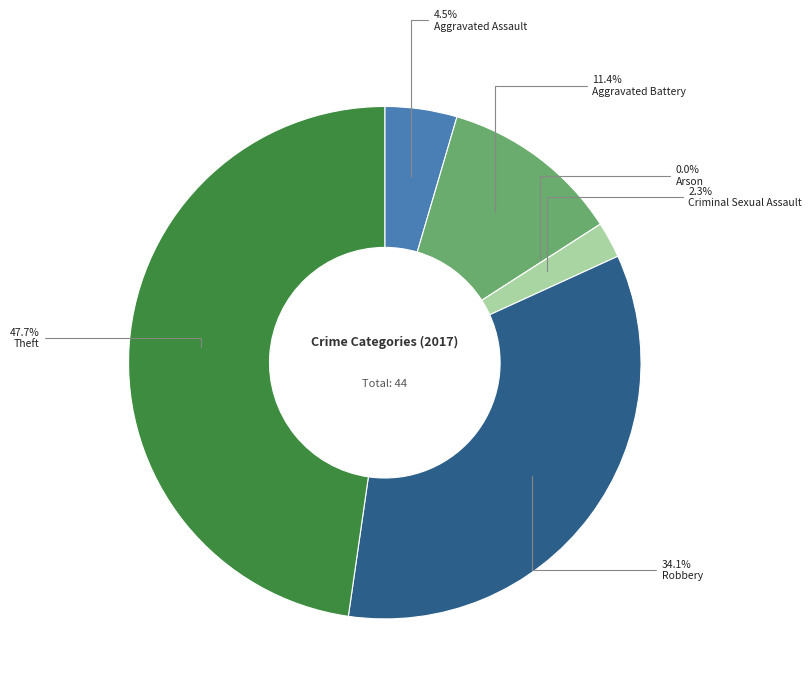

Is there a majority slice in this chart?

No